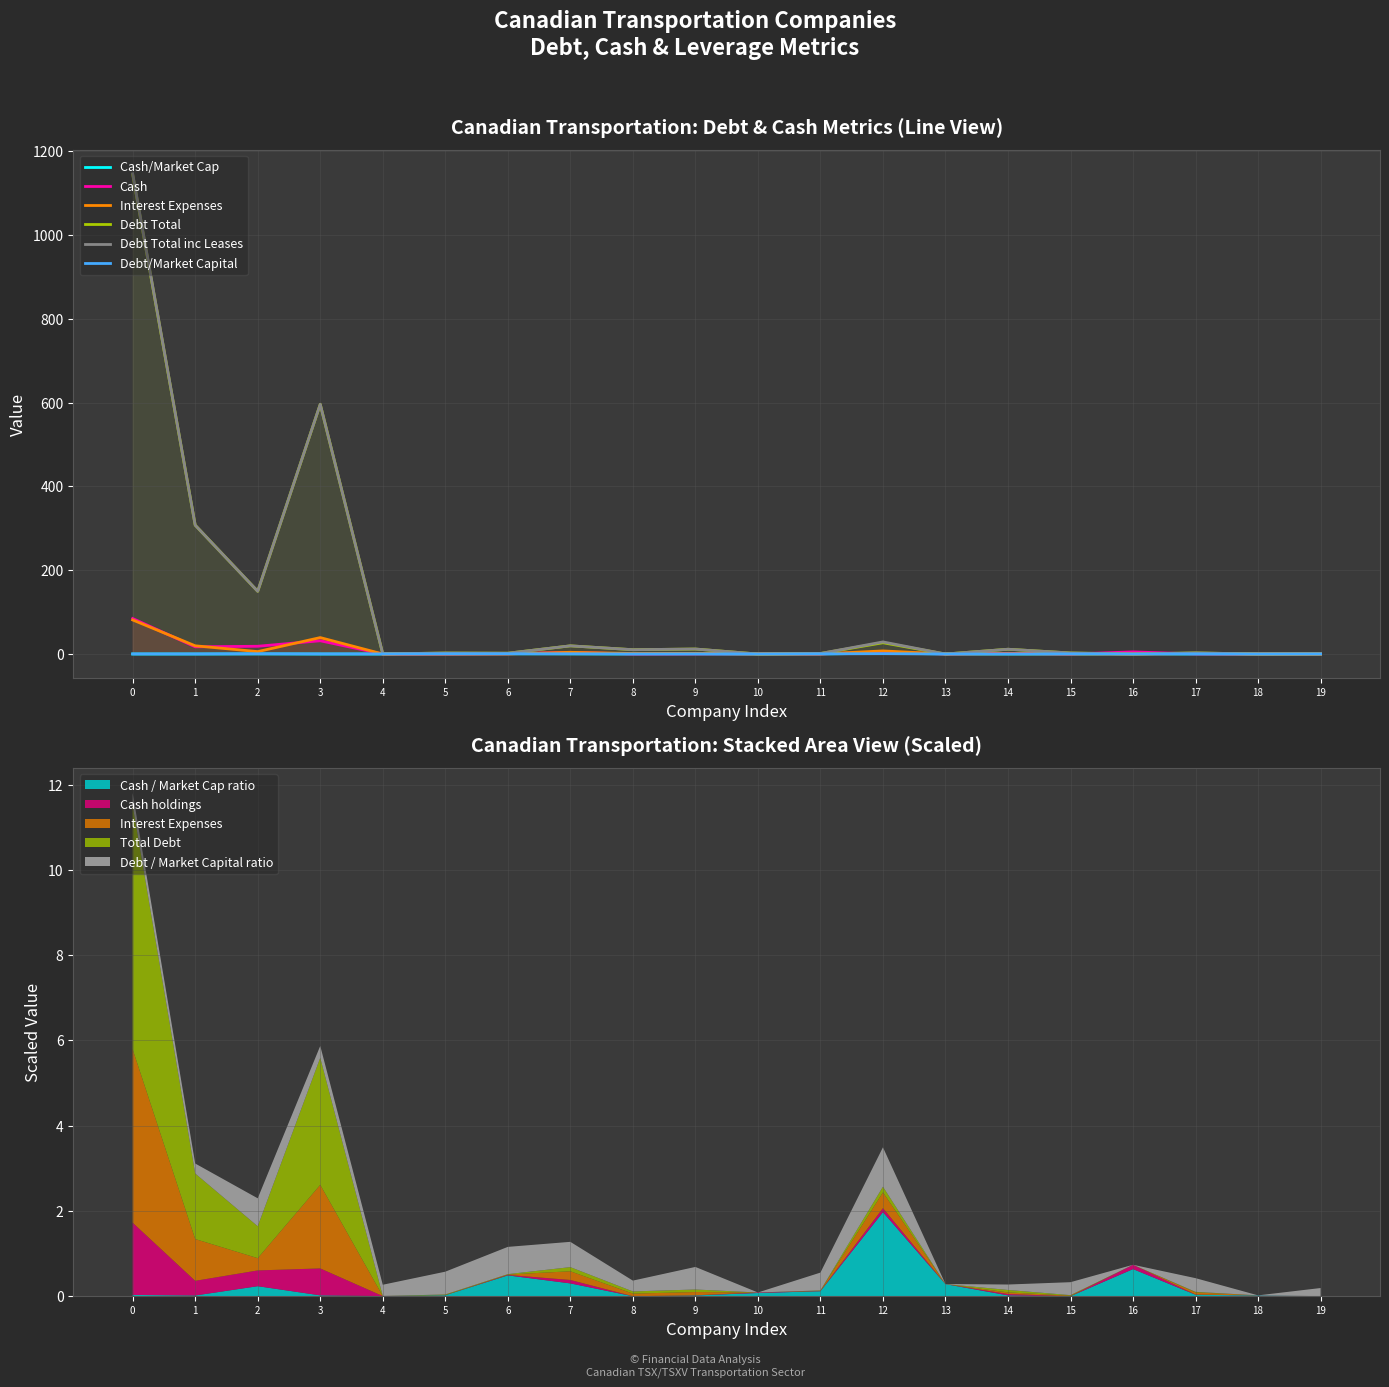

What is the maximum value shown in the chart?

1146.4